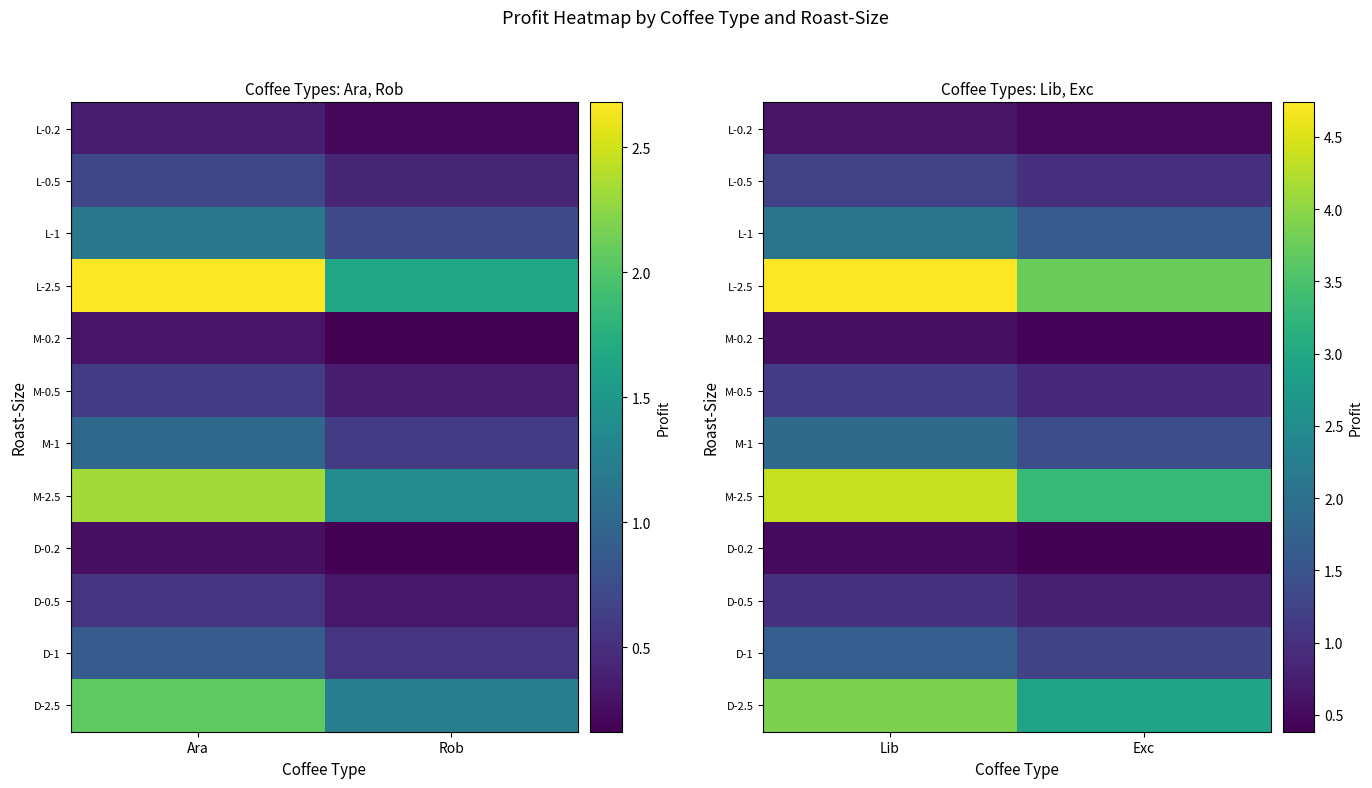

True or false: L-1 has a value of 0.5 at Exc.

False